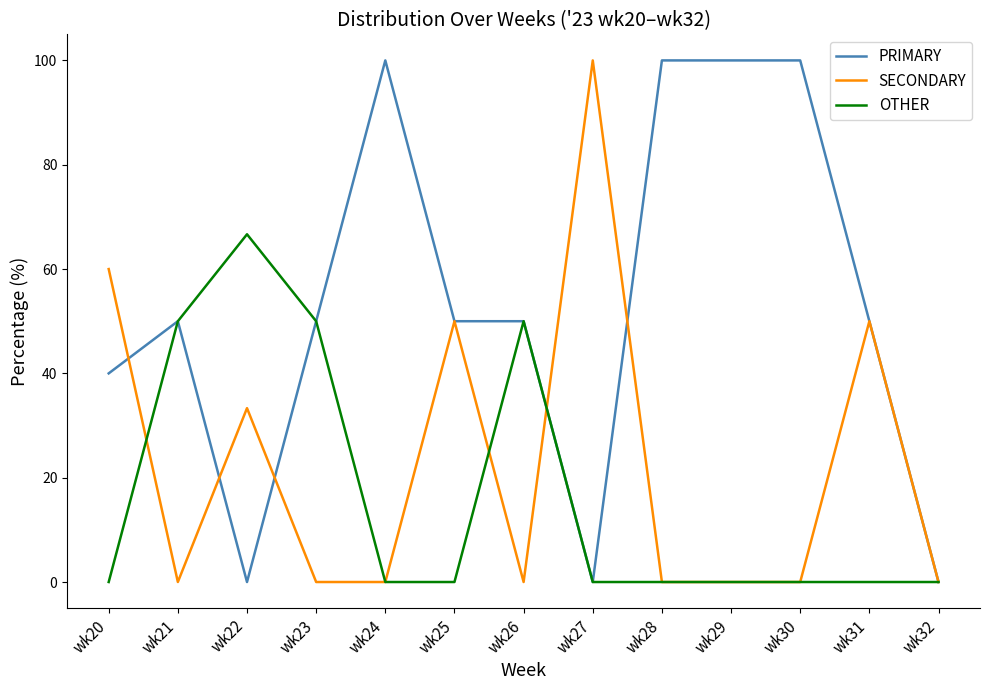

What is the spread (max minus min) of values at wk22?

66.7